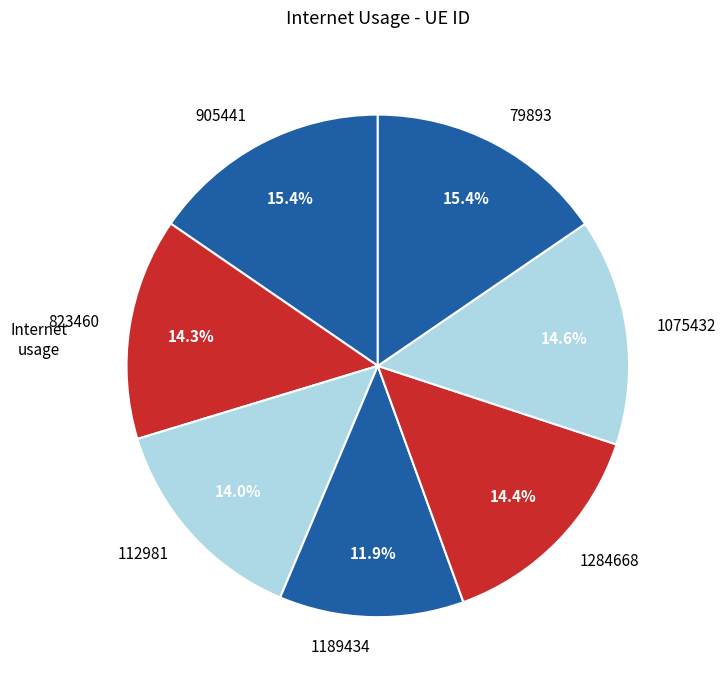

Does any single category account for the majority?

No